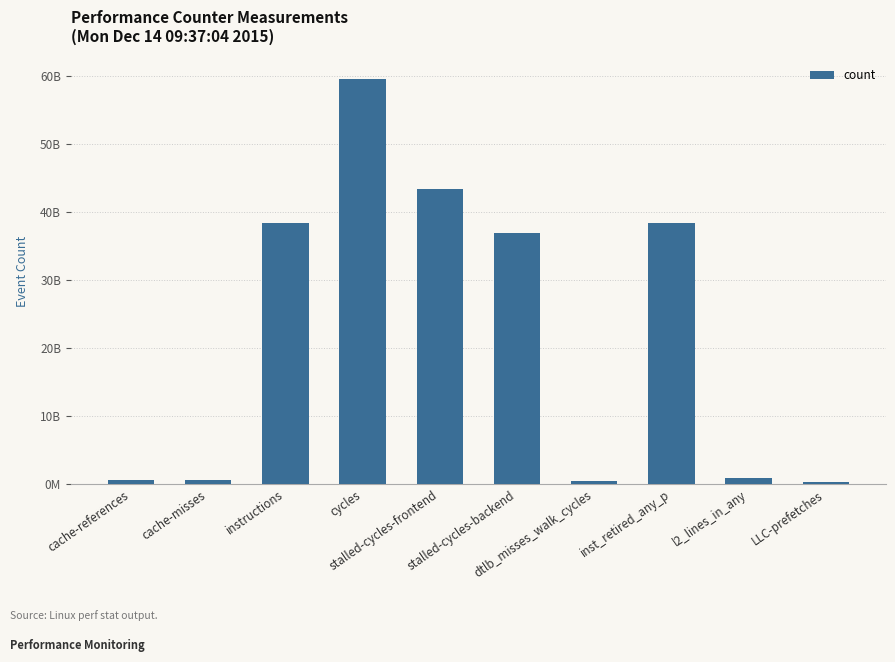

Are the bars horizontal?

No